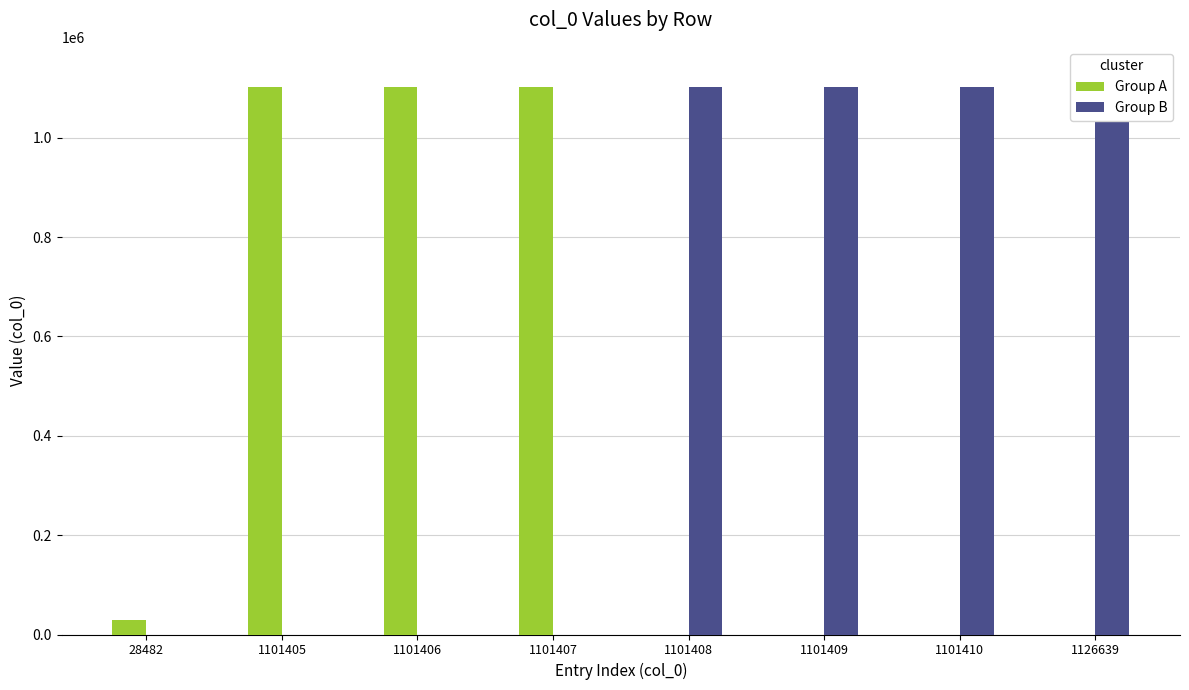

How many values in the Group A series are below 28482?

4